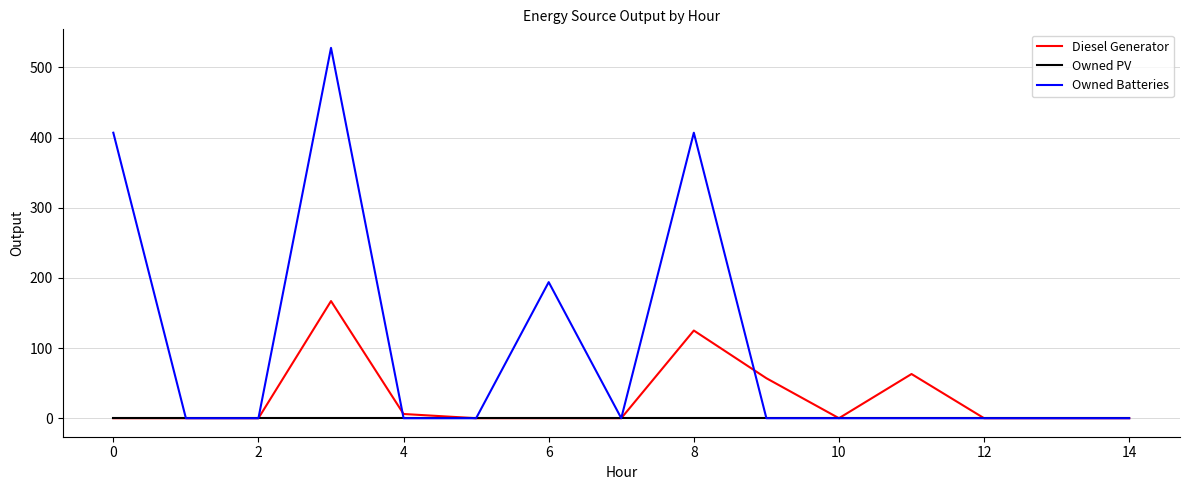

Which series has the largest total across all categories?

Owned Batteries